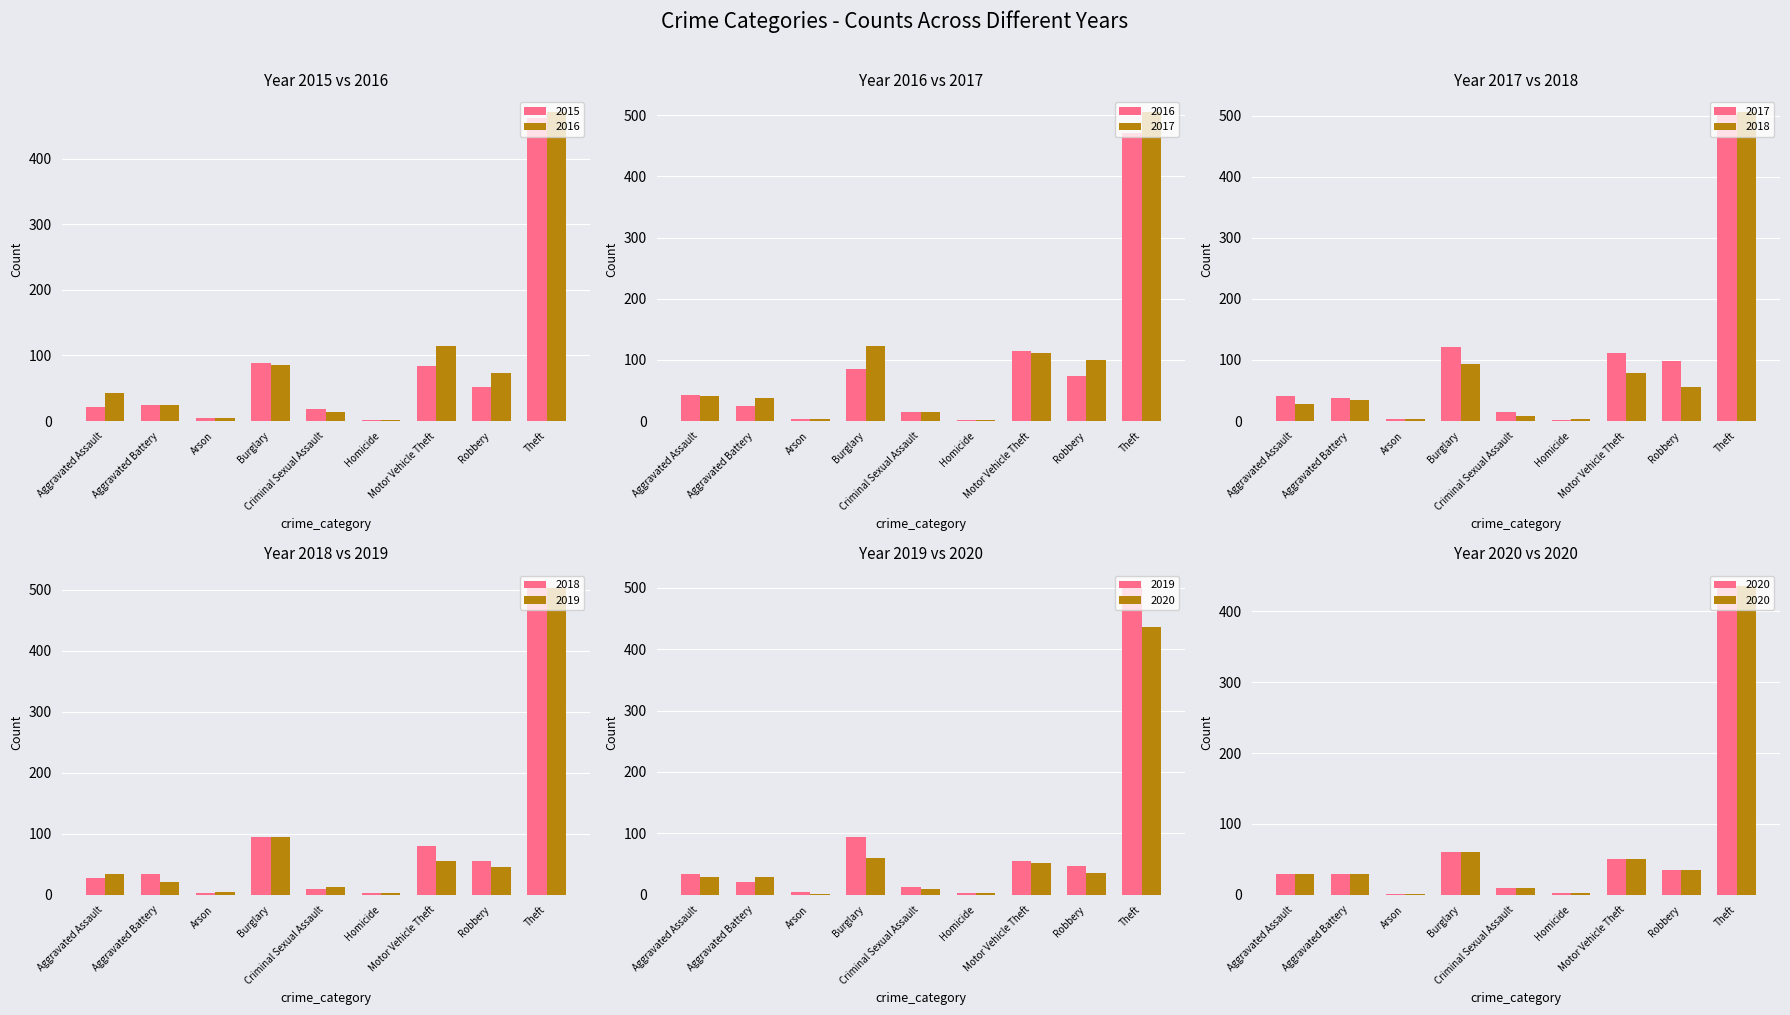

What position from the right is Motor Vehicle Theft?

3